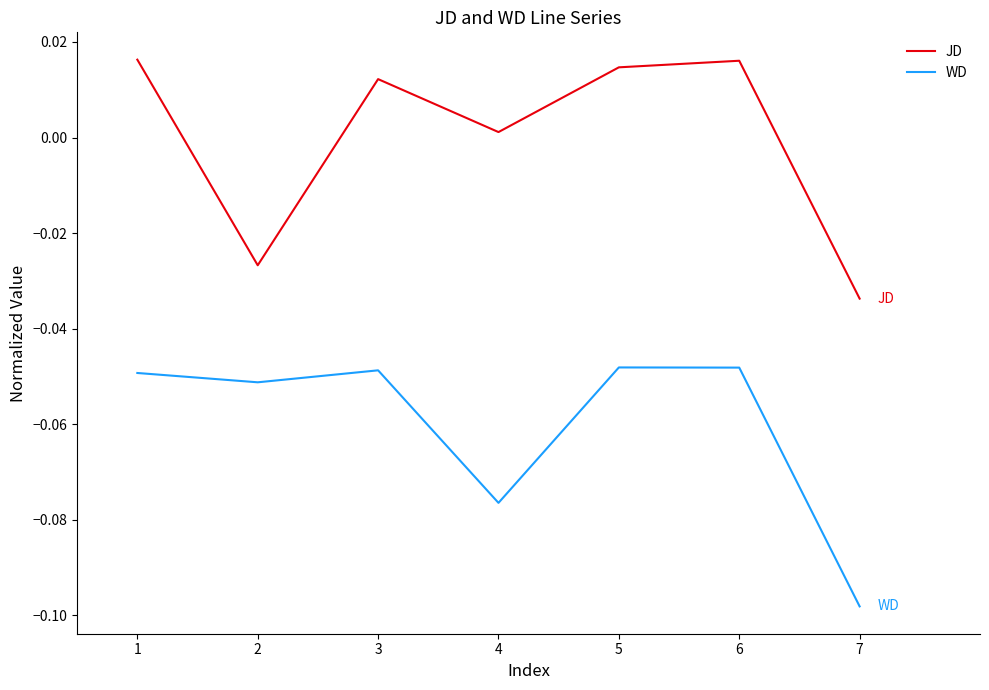

What is the spread (max minus min) of values at 6?

0.1